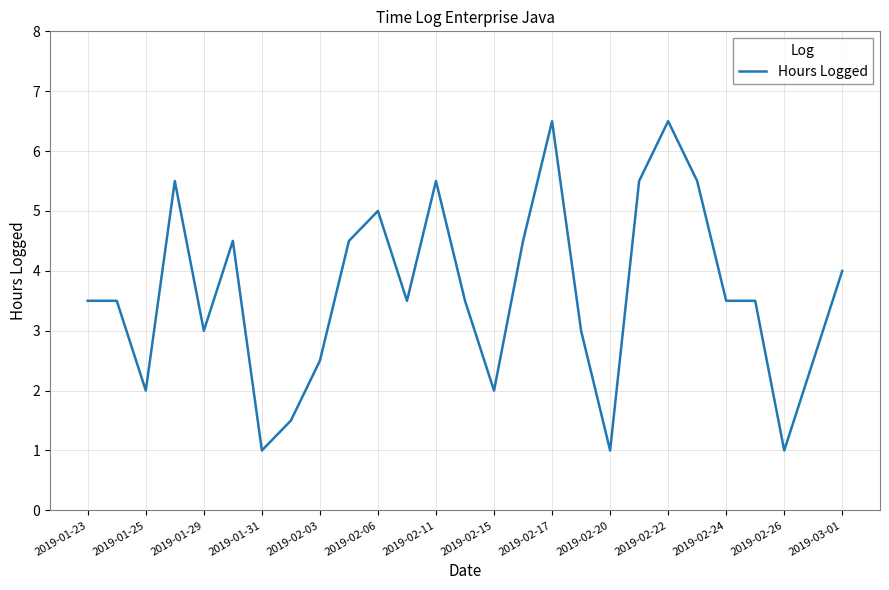

What is the difference between the maximum and minimum values?

5.5